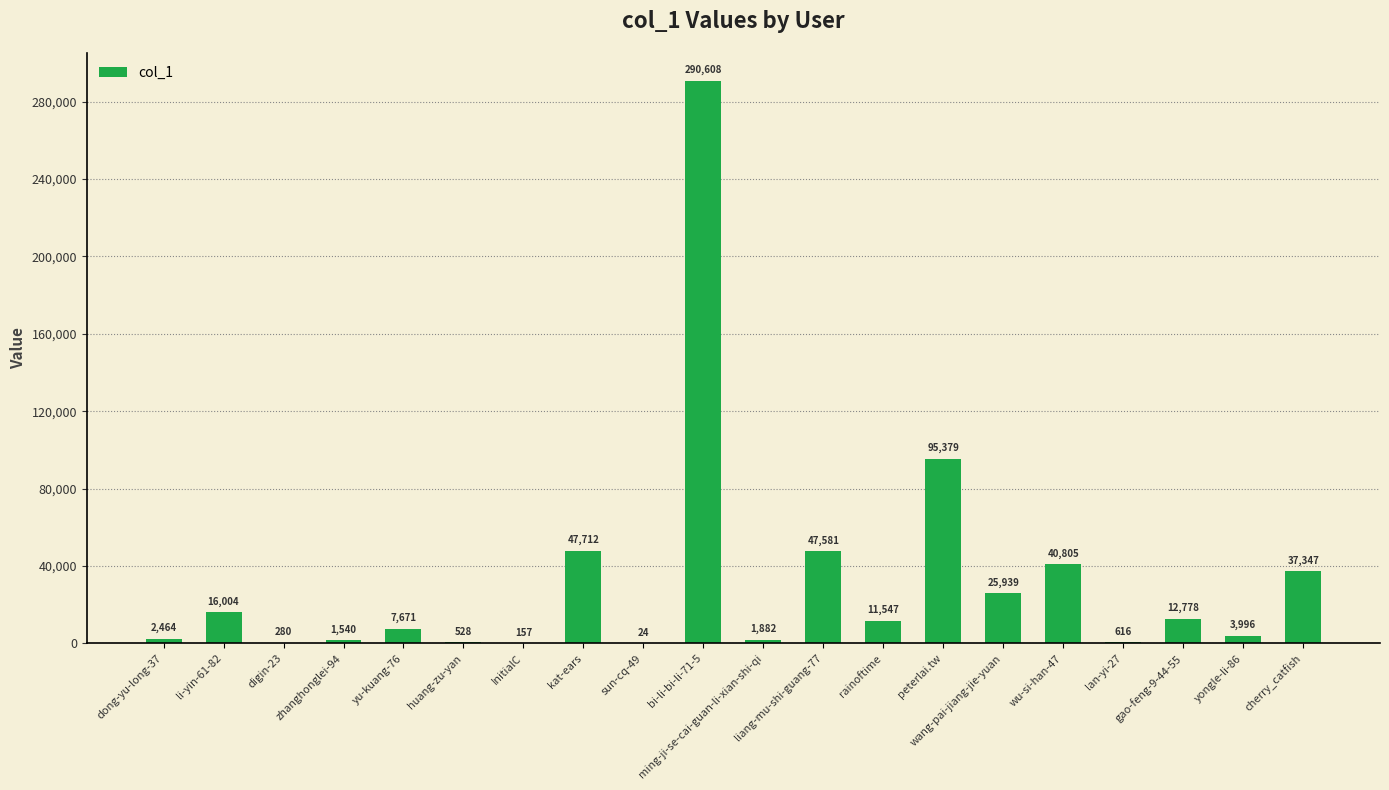

True or false: the data shows 11547 at rainoftime.

True